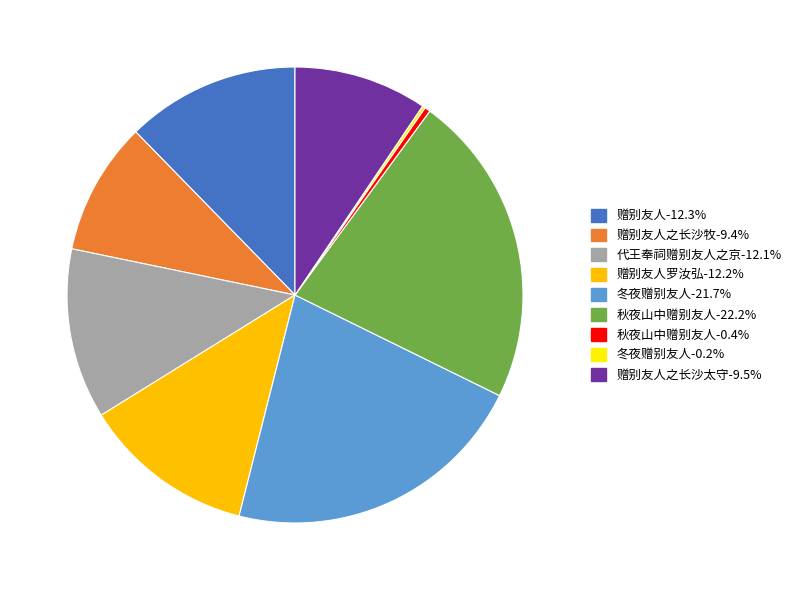

Does any single category account for the majority?

No